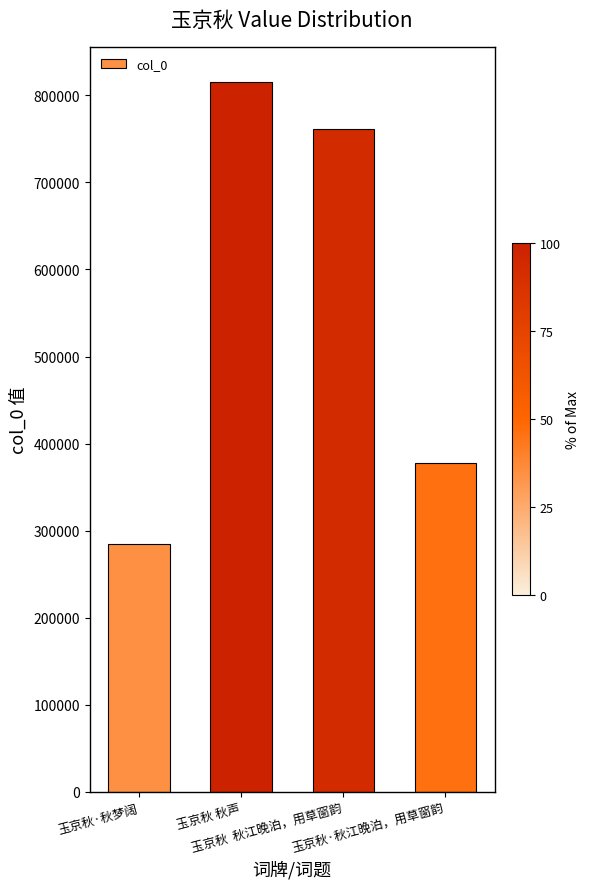

Count the values in the range 377291 to 814927.

3